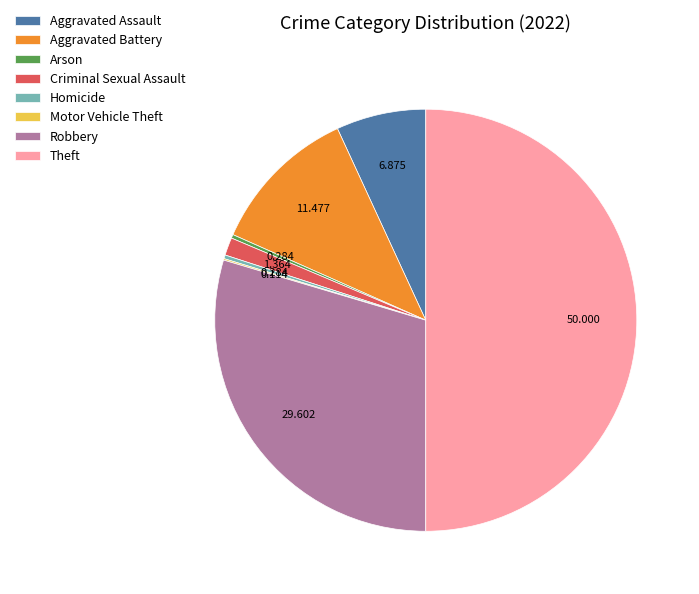

Is the sum of Robbery and Aggravated Battery greater than half?

No